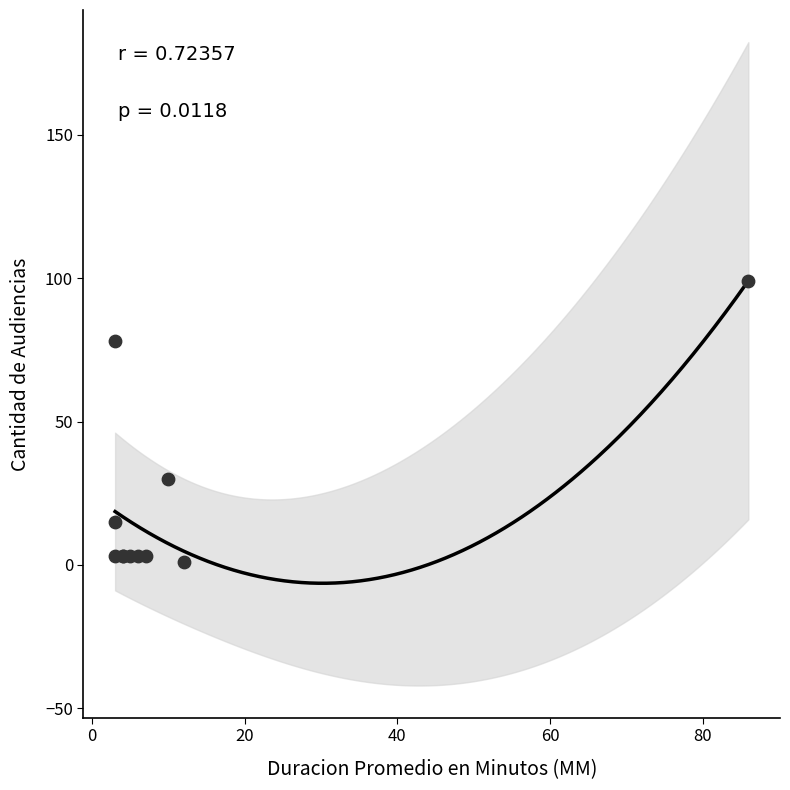

What Y value in the scatter plot is closest to 50?

30